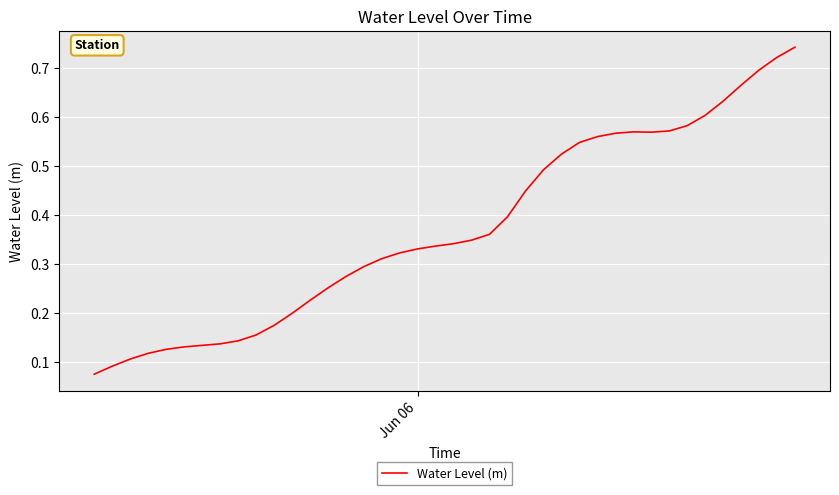

What is the difference between the maximum and minimum values?

0.7